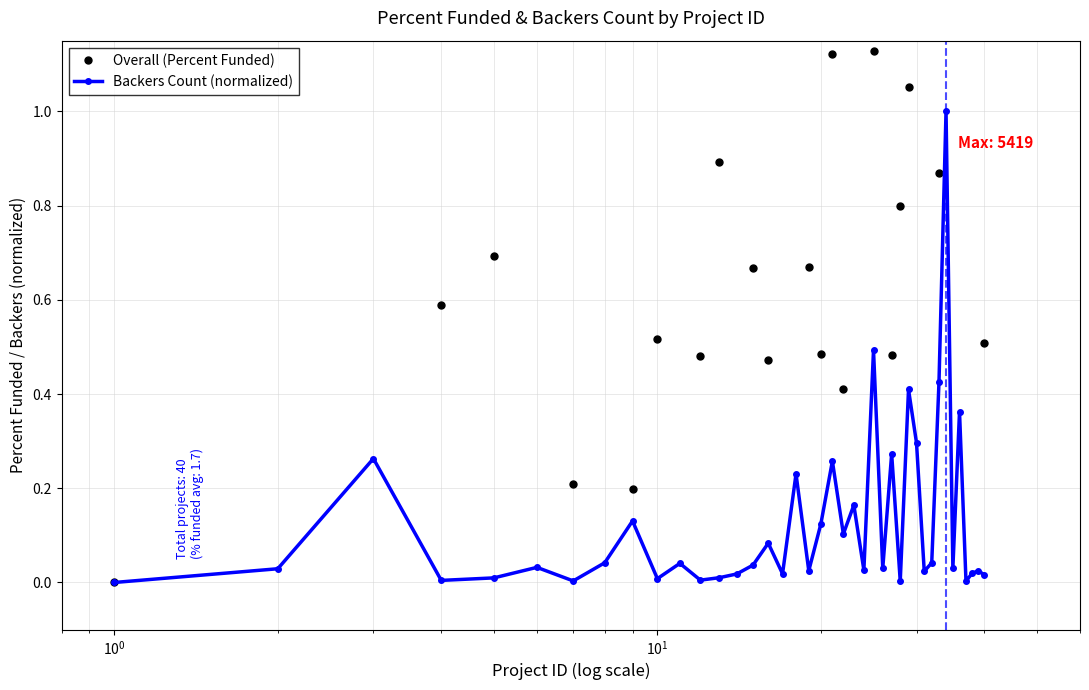

How many lines are shown in the chart?

2